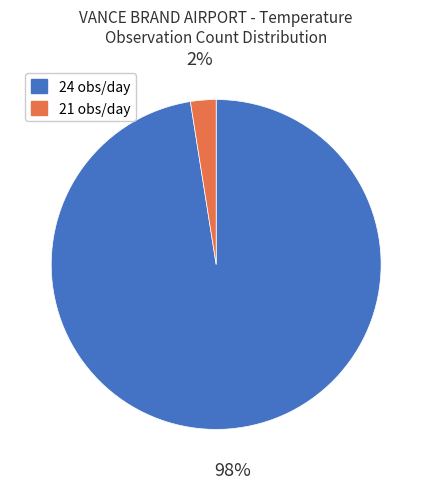

To the nearest percent, what is the average slice percentage?

50%